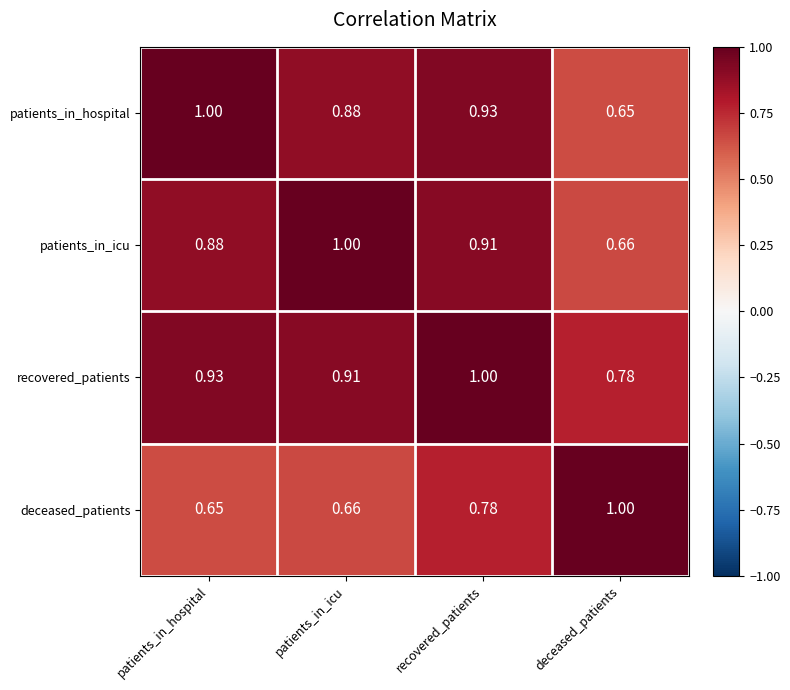

At which category is the sum across all series the highest?

recovered_patients